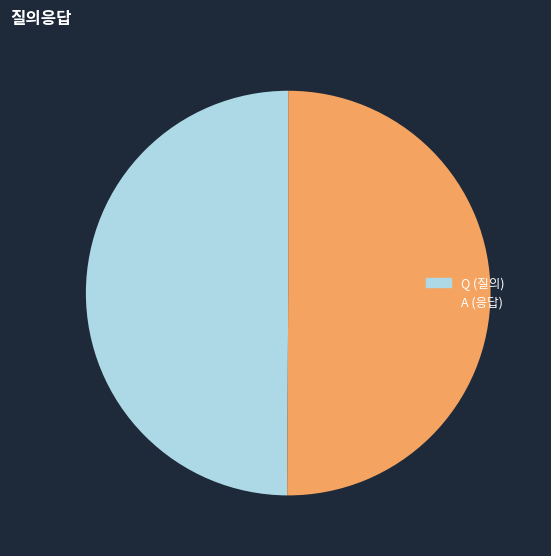

Do A and Q together represent more than half of the pie?

Yes